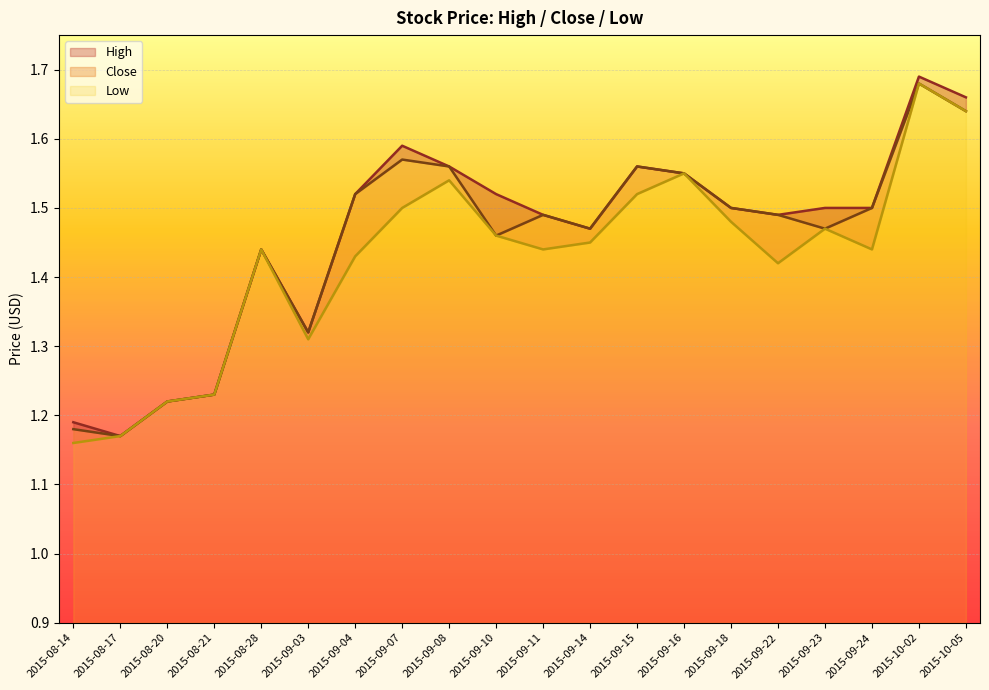

Reading left to right, extract all data points from this chart.

High: 1.2	1.2	1.2	1.2	1.4	1.3	1.5	1.6	1.6	1.5	1.5	1.5	1.6	1.6	1.5	1.5	1.5	1.5	1.7	1.7
Close: 1.2	1.2	1.2	1.2	1.4	1.3	1.5	1.6	1.6	1.5	1.5	1.5	1.6	1.6	1.5	1.5	1.5	1.5	1.7	1.6
Low: 1.2	1.2	1.2	1.2	1.4	1.3	1.4	1.5	1.5	1.5	1.4	1.4	1.5	1.6	1.5	1.4	1.5	1.4	1.7	1.6